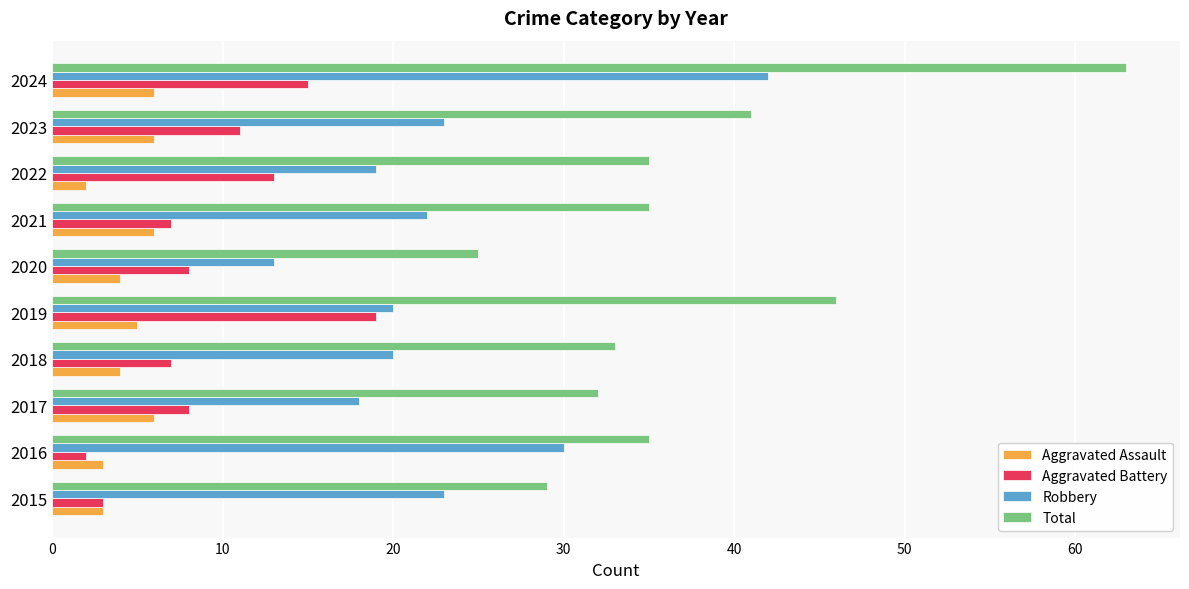

How many series are shown in this chart?

4